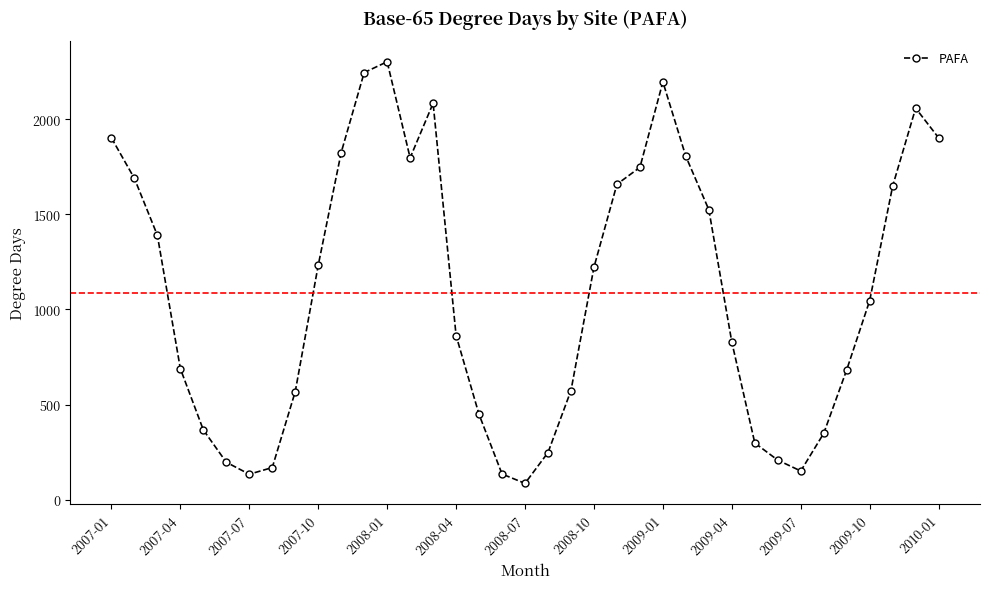

What is the value of the 12th point from the left?

2245